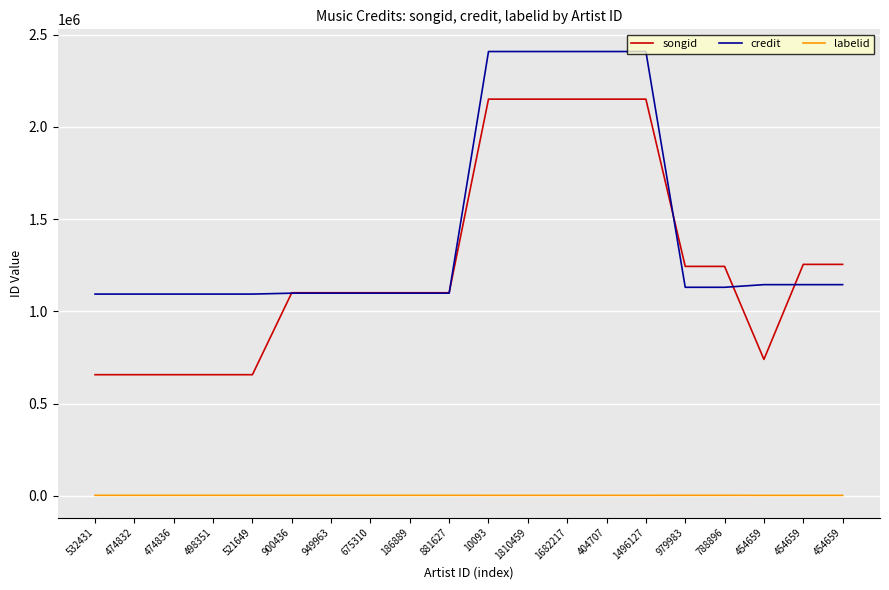

What are all the series names shown in the legend?

songid, credit, labelid